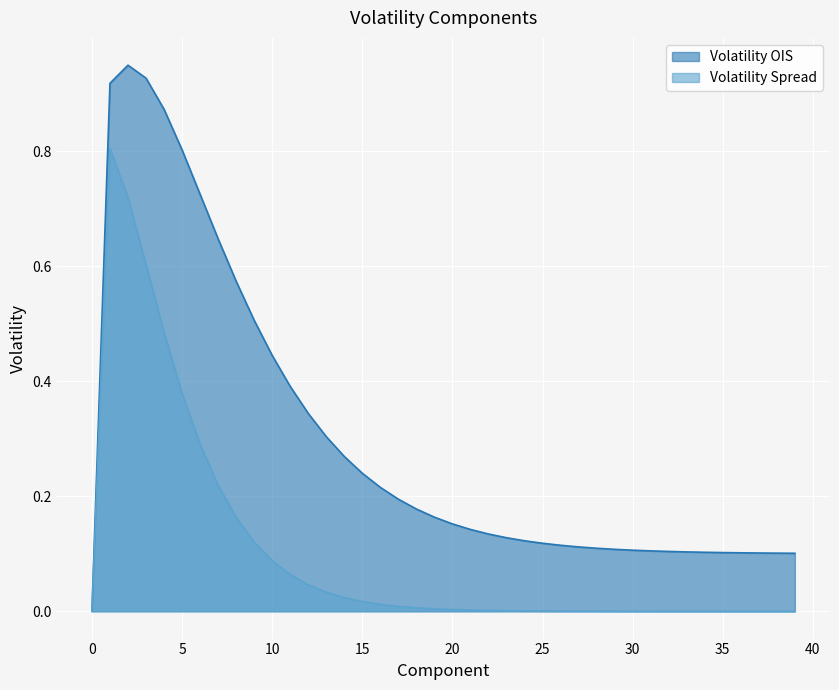

Which series has the largest total across all categories?

Volatility OIS